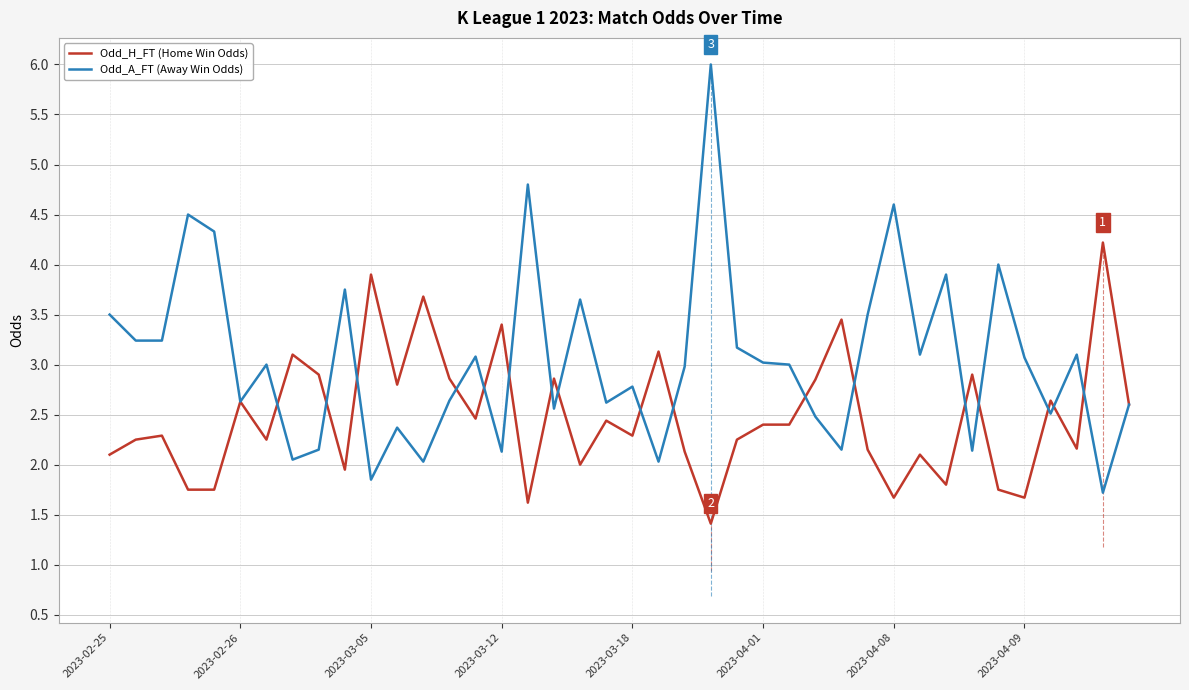

What position from the left is 39?

40